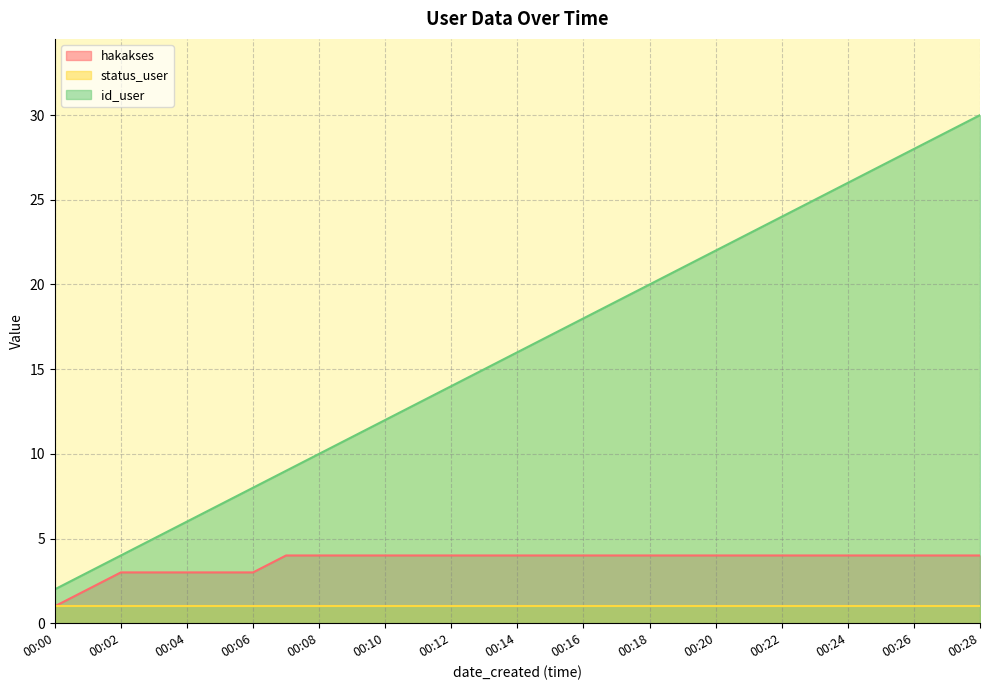

What is the sum of all hakakses values?

106